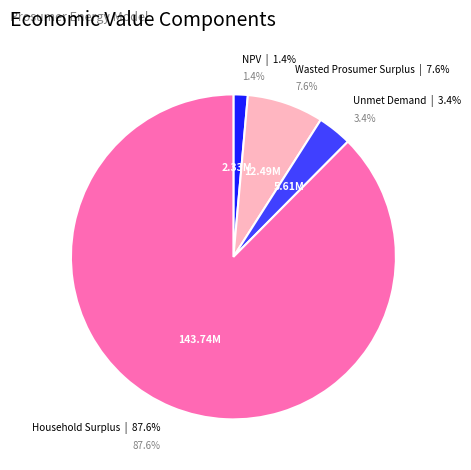

To the nearest percent, what is the difference between the Unmet Demand and NPV slice percentages?

2%